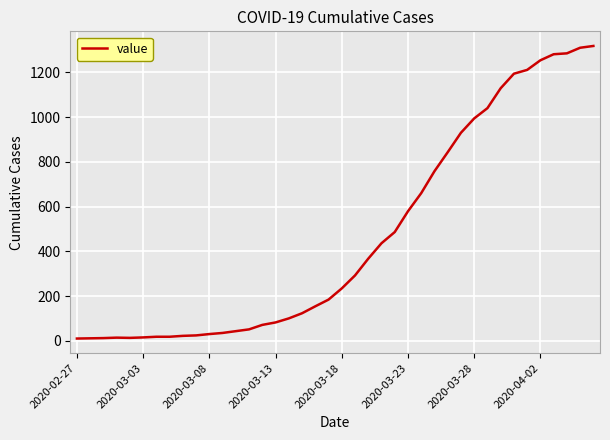

What is the difference between the maximum and minimum values?

1308